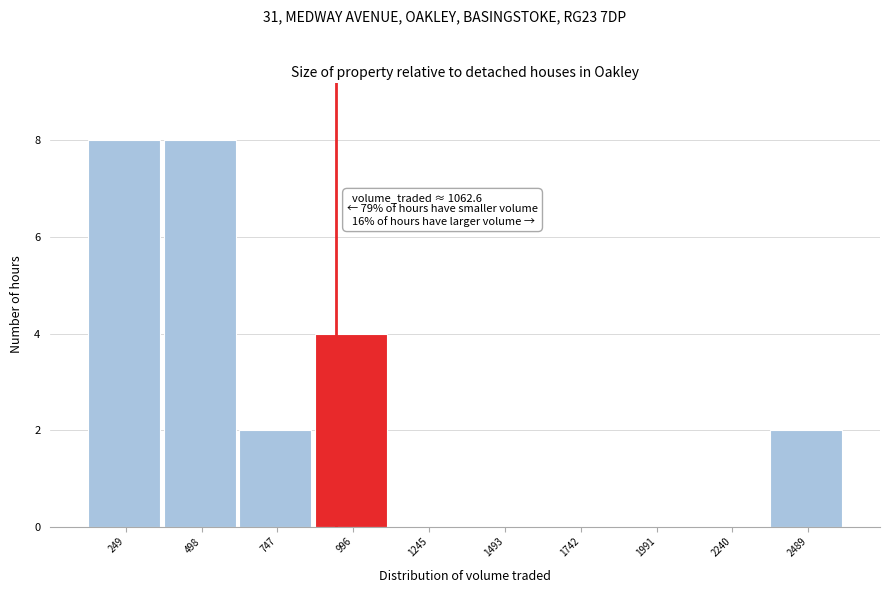

Reading right to left, transcribe all the data shown in this chart.

2489=2	2240=0	1991=0	1742=0	1493=0	1245=0	996=4	747=2	498=8	249=8